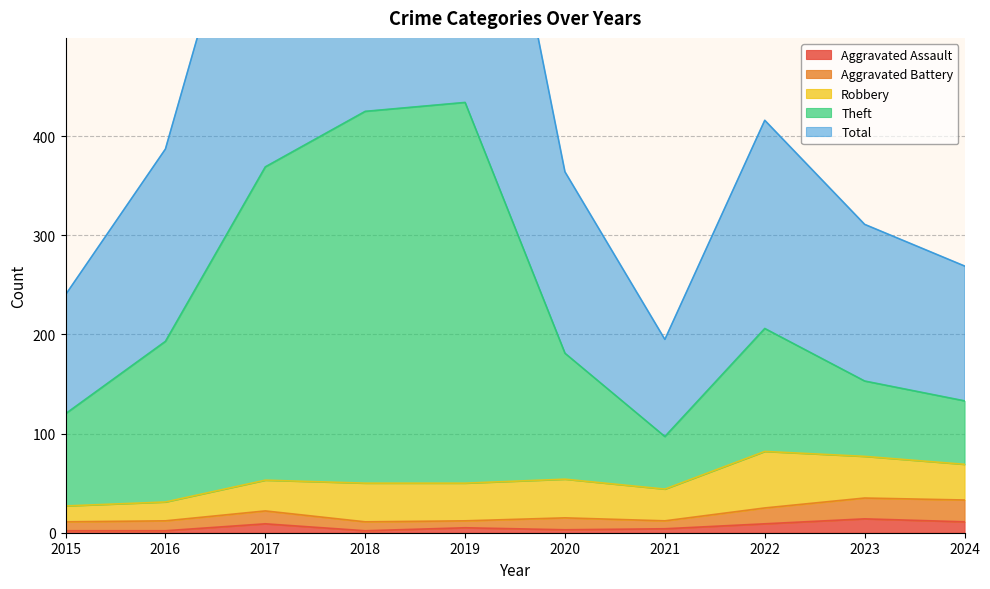

Rank the categories by Total value from lowest to highest.

2021, 2015, 2024, 2023, 2020, 2016, 2022, 2017, 2018, 2019